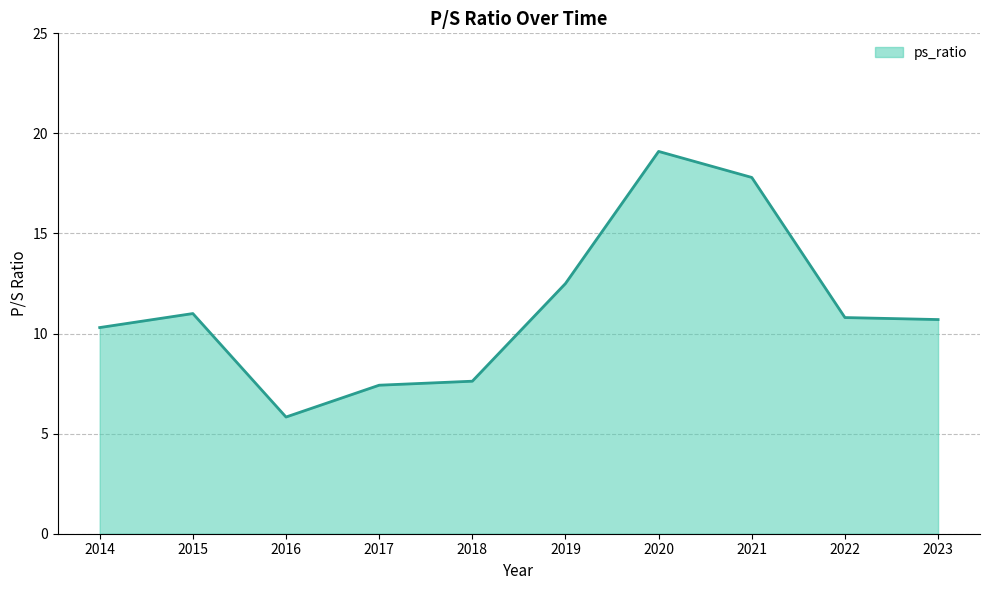

What is the greatest value displayed?

19.1